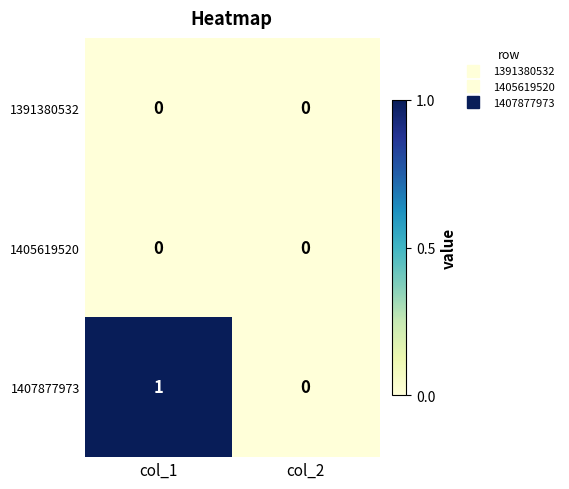

Is the value of 1405619520 at col_2 greater than the value of 1407877973 at col_1?

No